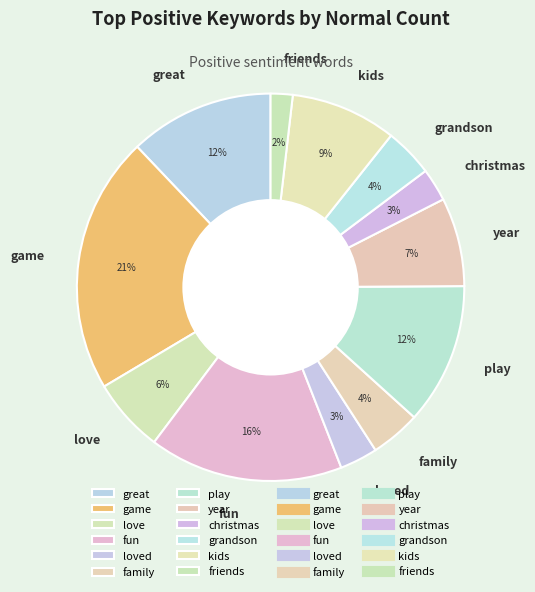

Which has a higher value, fun or kids?

fun